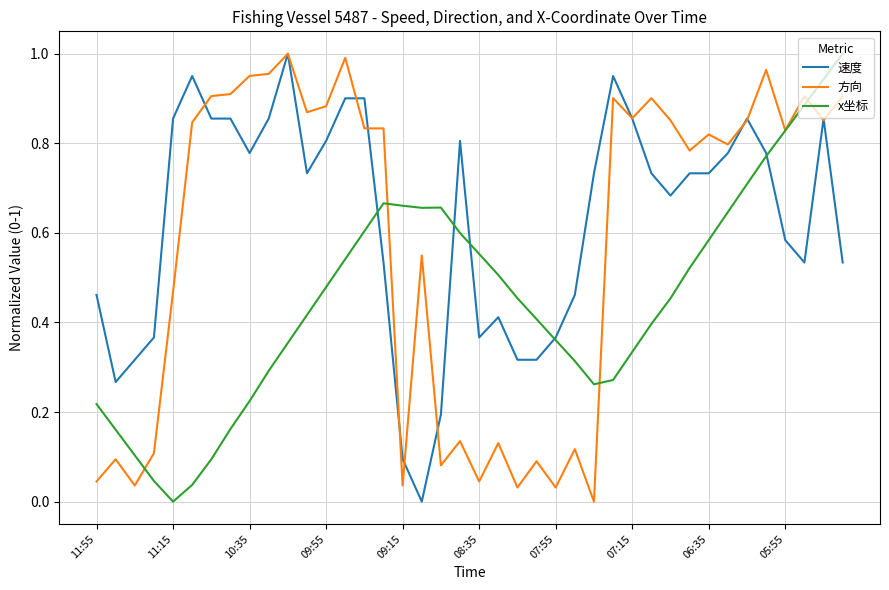

List the series in order of their overall mean, lowest first.

x坐标, 方向, 速度